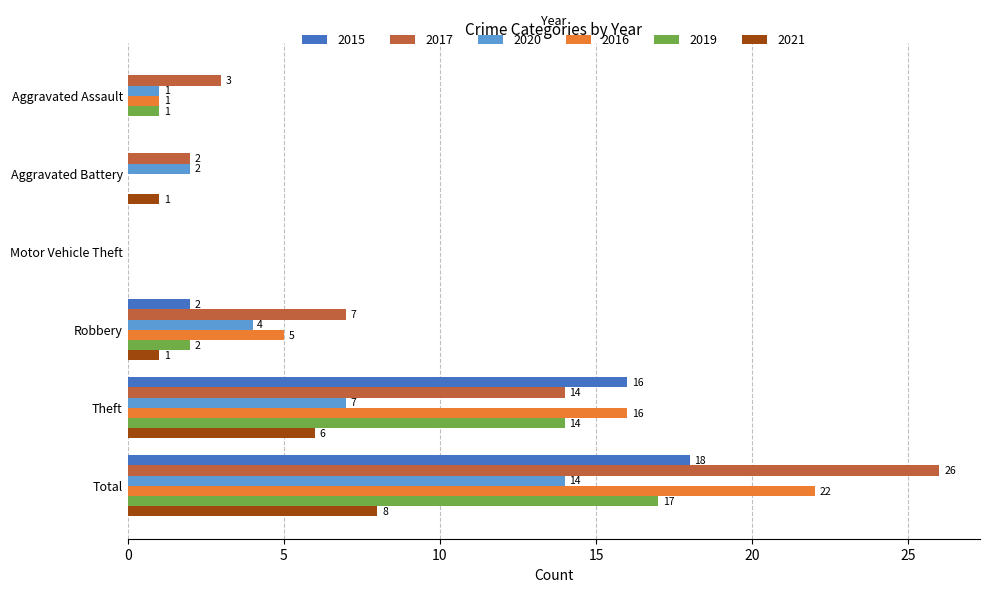

Where is 2021 nearest to the value 4?

Theft